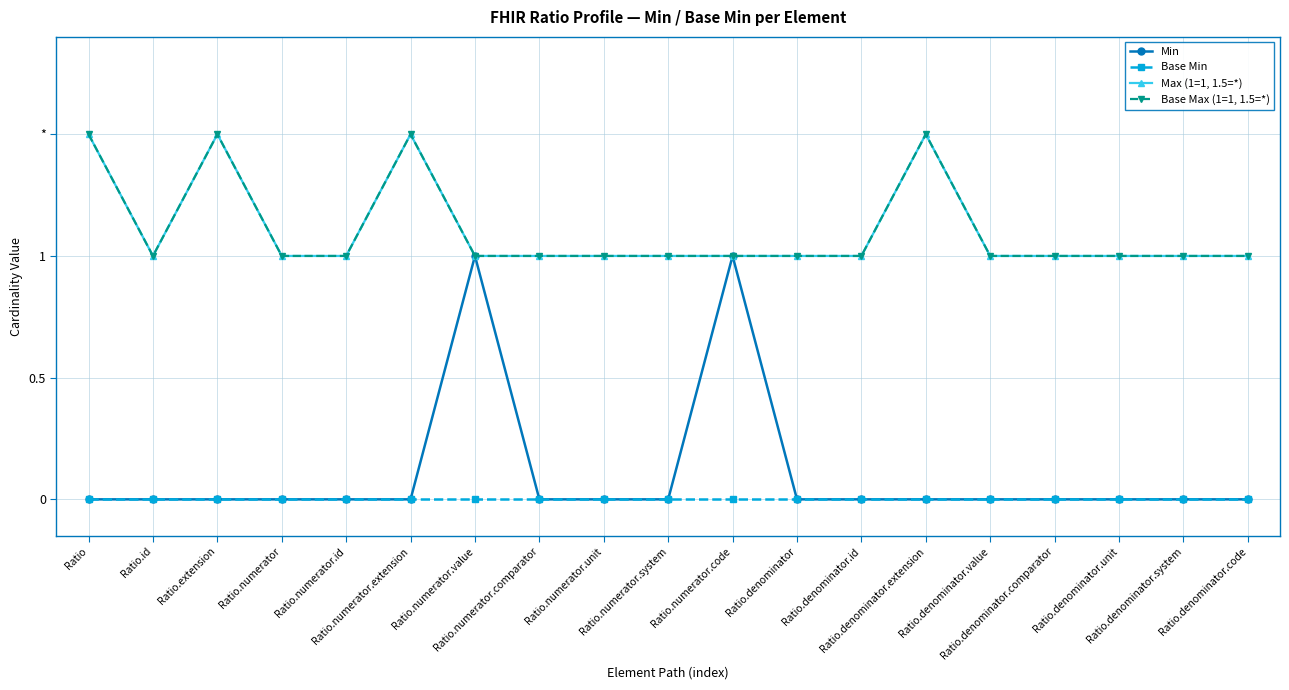

What is the sum of all Base Max (1=1, 1.5=*) values?

21.0